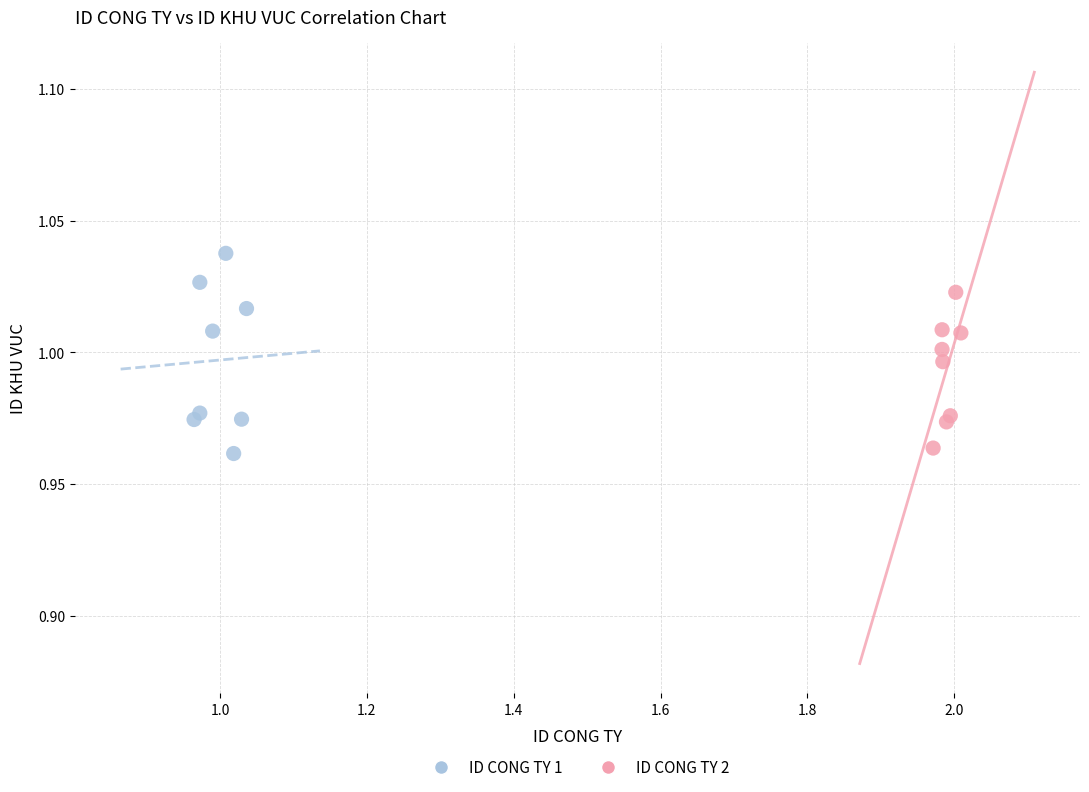

Which series has the largest Y range (max minus min)?

ID CONG TY 1